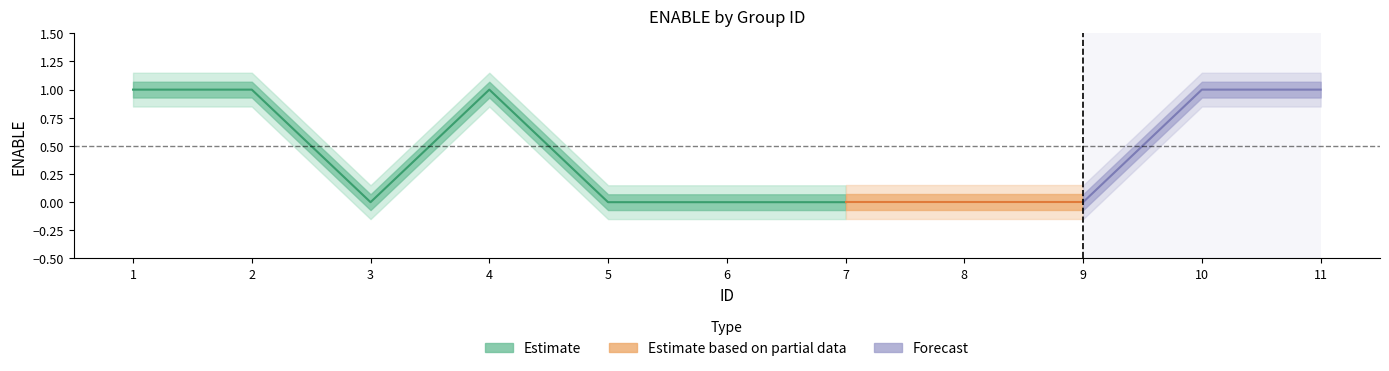

Reading left to right, extract all data points from this chart.

1	1	0	1	0	0	0	0	0	1	1